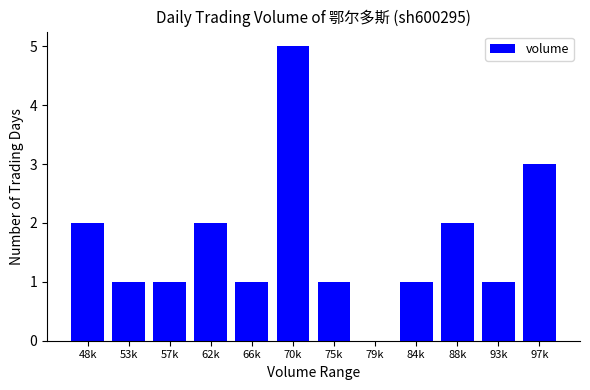

True or false: the data shows 0 at 79k.

True